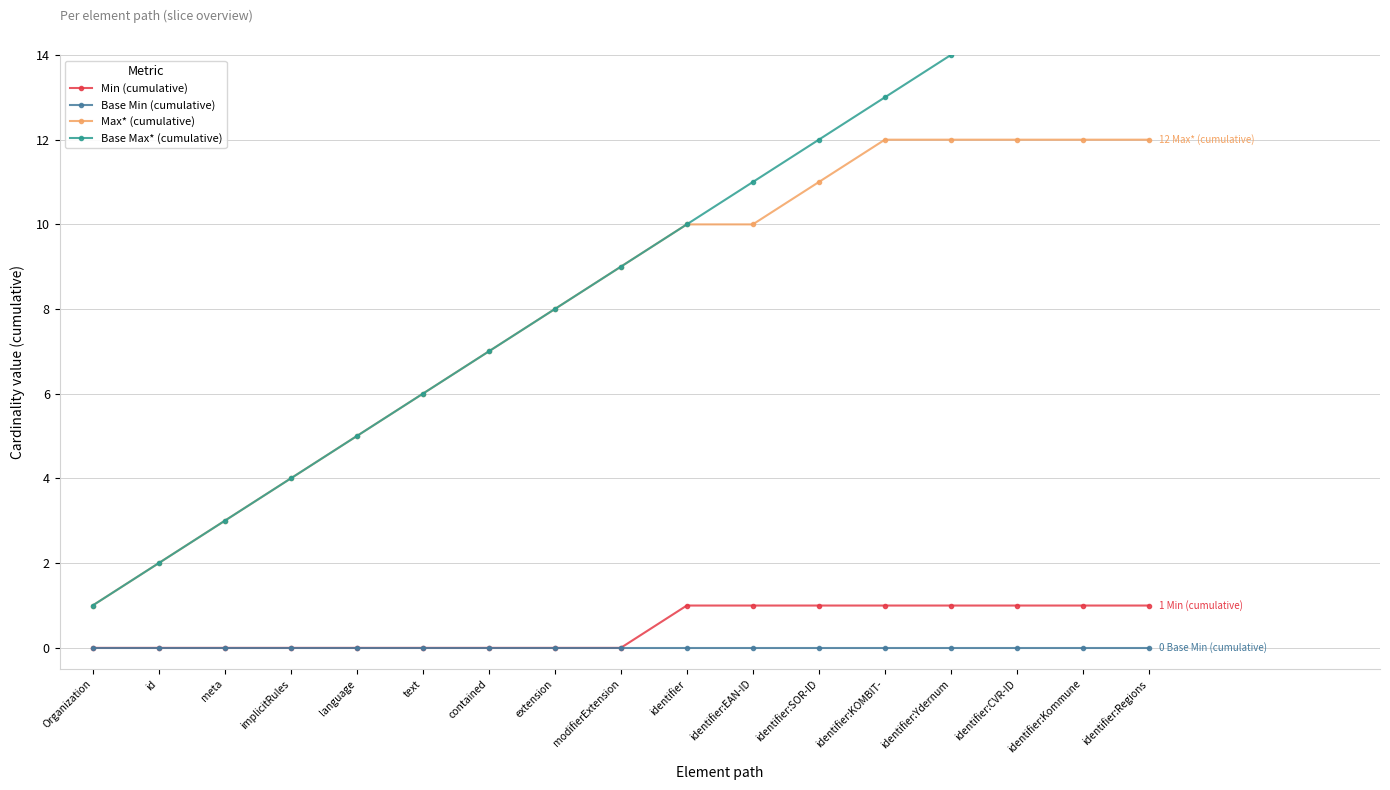

What are all the series names shown in the legend?

Min (cumulative), Base Min (cumulative), Max* (cumulative), Base Max* (cumulative)